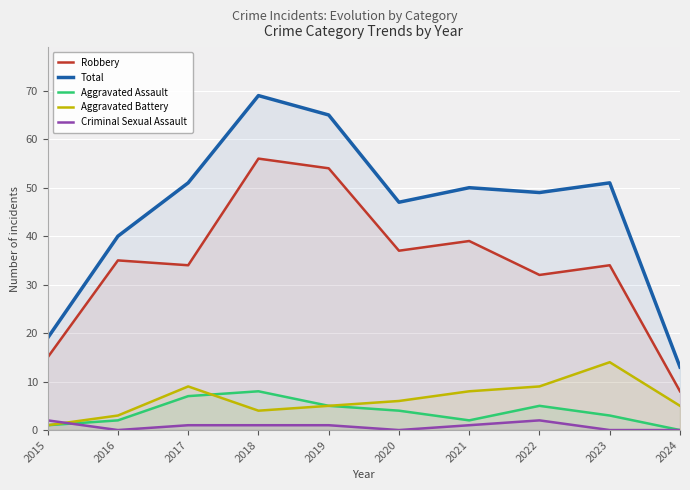

True or false: Total and Aggravated Battery cross at least once.

False